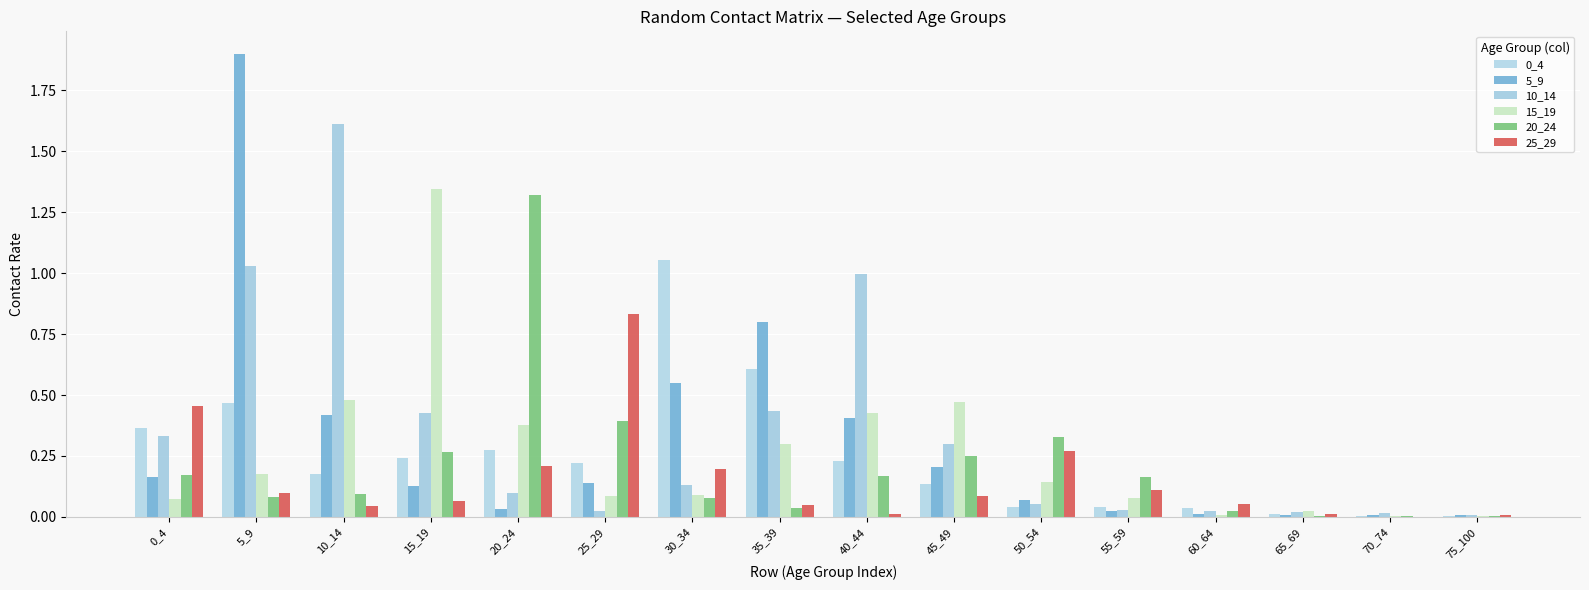

Reading left to right, transcribe all the data shown in this chart.

0_4: 0_4=0.4	5_9=0.5	10_14=0.2	15_19=0.2	20_24=0.3	25_29=0.2	30_34=1.1	35_39=0.6	40_44=0.2	45_49=0.1	50_54=0.0	55_59=0.0	60_64=0.0	65_69=0.0	70_74=0.0	75_100=0.0
5_9: 0_4=0.2	5_9=1.9	10_14=0.4	15_19=0.1	20_24=0.0	25_29=0.1	30_34=0.5	35_39=0.8	40_44=0.4	45_49=0.2	50_54=0.1	55_59=0.0	60_64=0.0	65_69=0.0	70_74=0.0	75_100=0.0
10_14: 0_4=0.3	5_9=1.0	10_14=1.6	15_19=0.4	20_24=0.1	25_29=0.0	30_34=0.1	35_39=0.4	40_44=1.0	45_49=0.3	50_54=0.1	55_59=0.0	60_64=0.0	65_69=0.0	70_74=0.0	75_100=0.0
15_19: 0_4=0.1	5_9=0.2	10_14=0.5	15_19=1.3	20_24=0.4	25_29=0.1	30_34=0.1	35_39=0.3	40_44=0.4	45_49=0.5	50_54=0.1	55_59=0.1	60_64=0.0	65_69=0.0	70_74=0.0	75_100=0.0
20_24: 0_4=0.2	5_9=0.1	10_14=0.1	15_19=0.3	20_24=1.3	25_29=0.4	30_34=0.1	35_39=0.0	40_44=0.2	45_49=0.2	50_54=0.3	55_59=0.2	60_64=0.0	65_69=0.0	70_74=0.0	75_100=0.0
25_29: 0_4=0.5	5_9=0.1	10_14=0.0	15_19=0.1	20_24=0.2	25_29=0.8	30_34=0.2	35_39=0.0	40_44=0.0	45_49=0.1	50_54=0.3	55_59=0.1	60_64=0.1	65_69=0.0	70_74=0.0	75_100=0.0